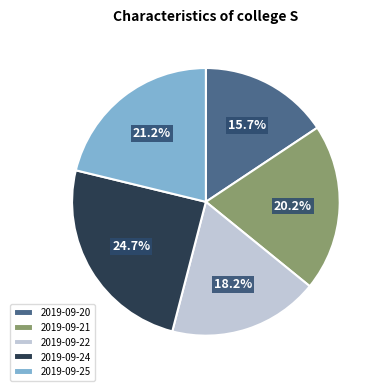

To the nearest percent, what is the difference between the largest and smallest slice percentages?

9%